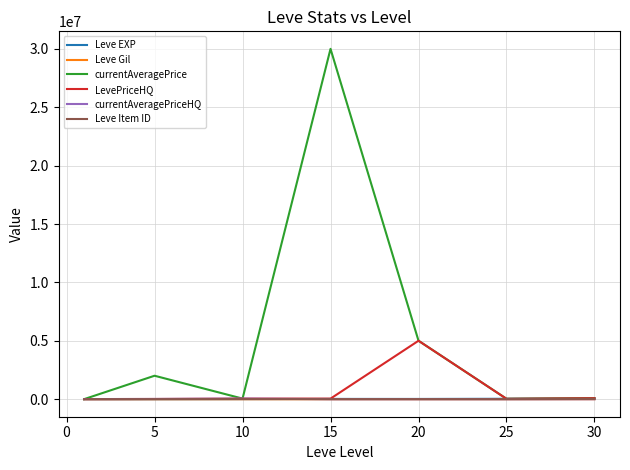

What is the greatest value displayed?

30000000